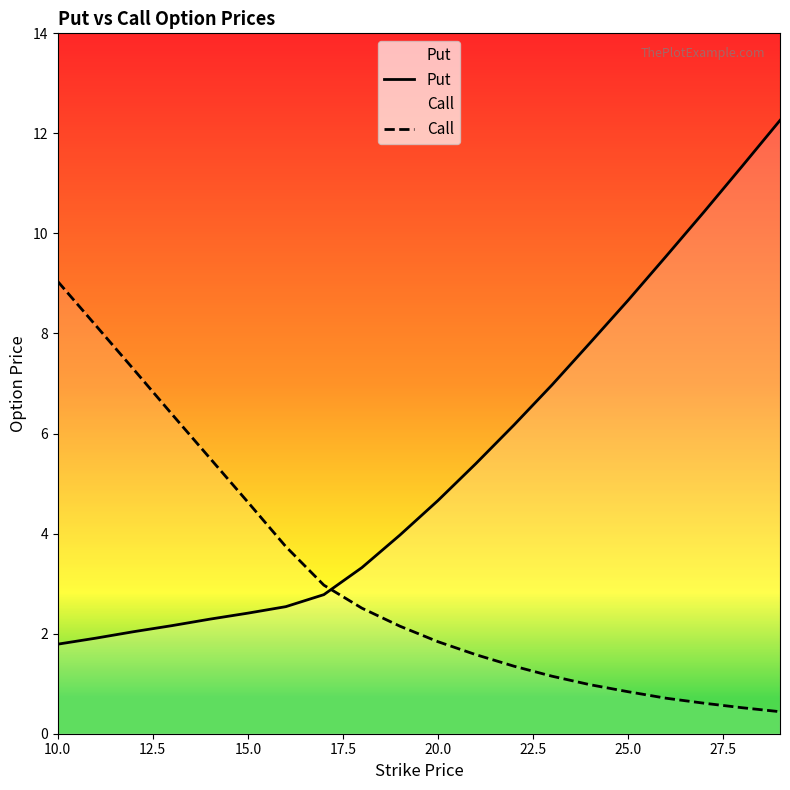

What is the highest value of the Put series?

12.3